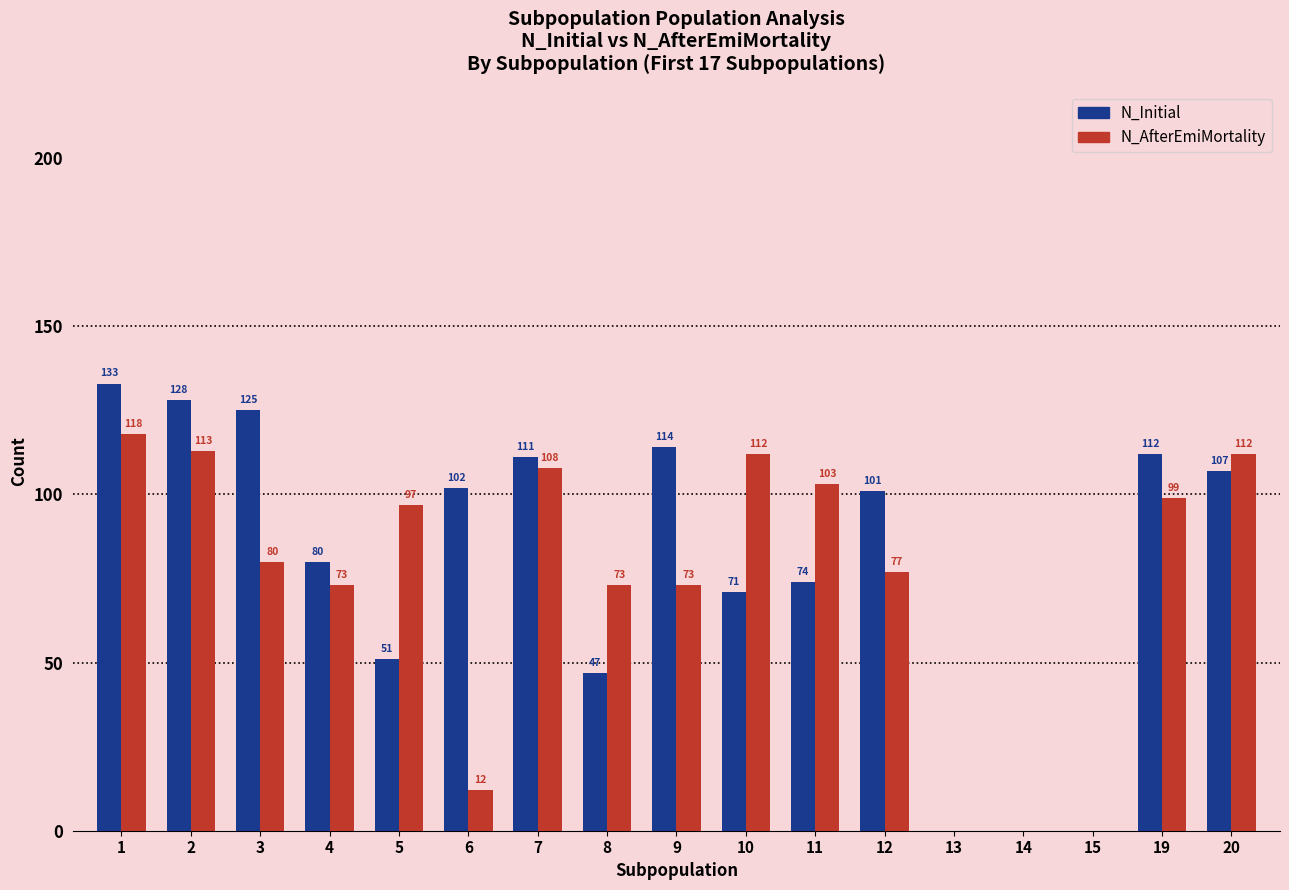

What is the greatest value displayed?

133